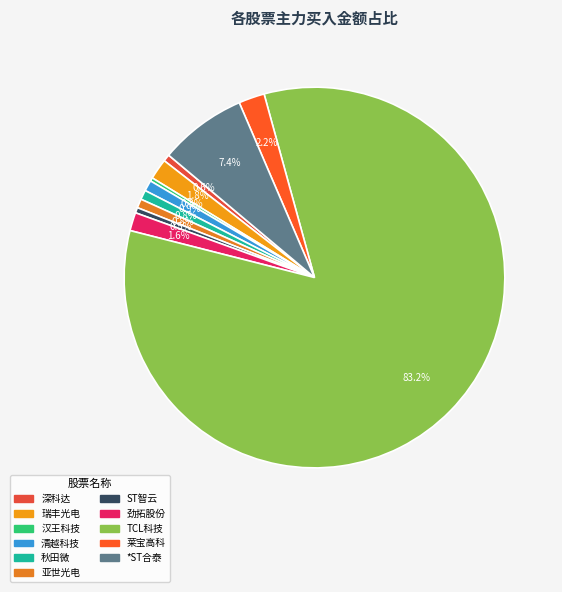

How many segments does this pie chart have?

11